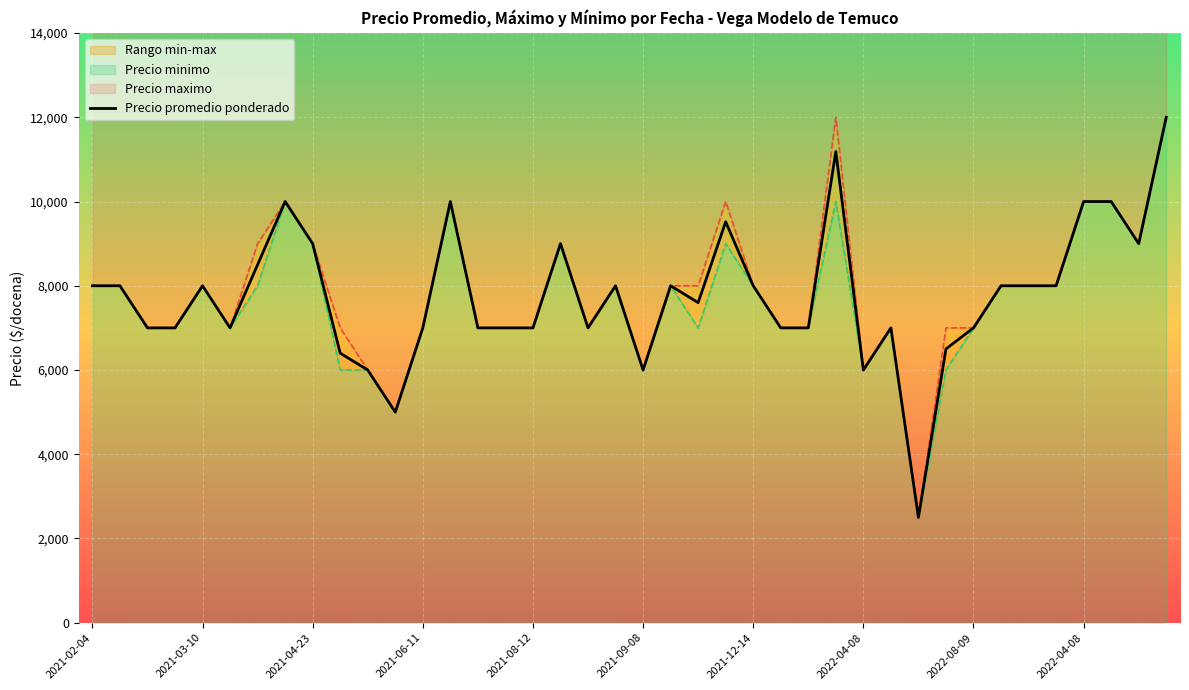

What is the difference between the maximum and second lowest values?

7000